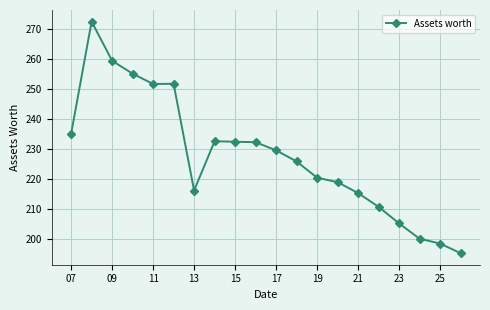

What is the greatest value displayed?

272.3